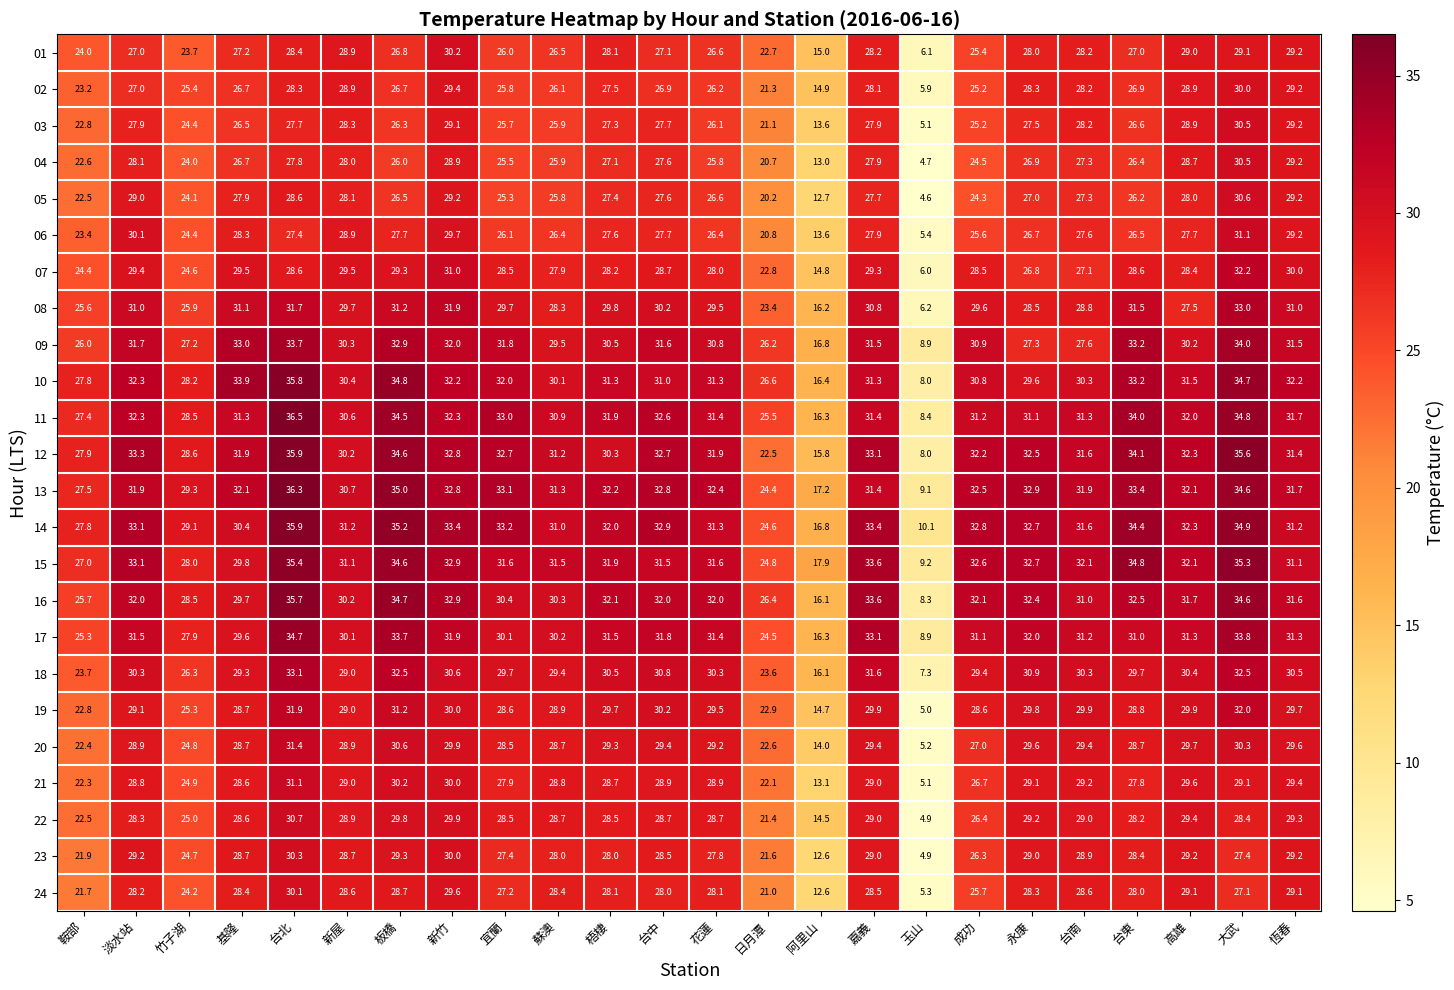

At how many categories does at least one series exceed 21?

22